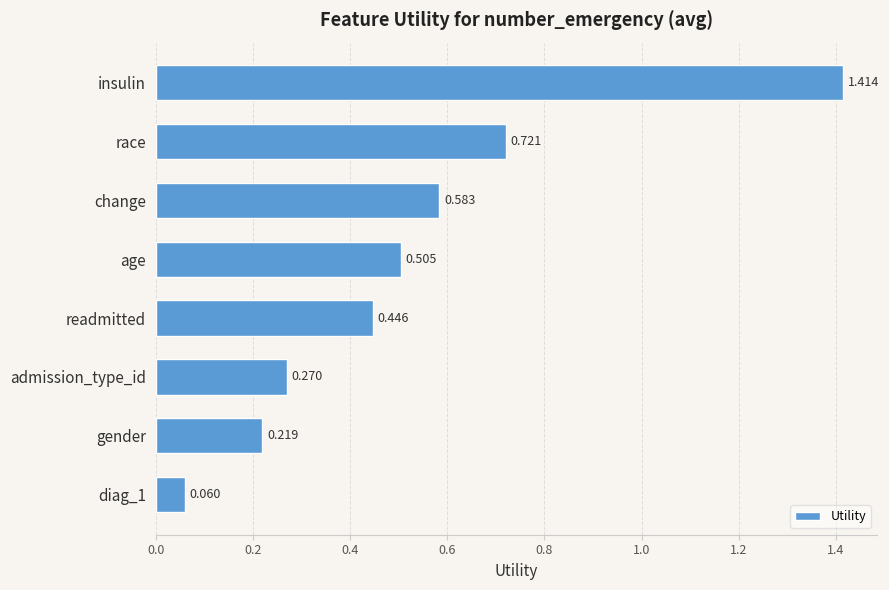

Which has a higher value, admission_type_id or readmitted?

readmitted